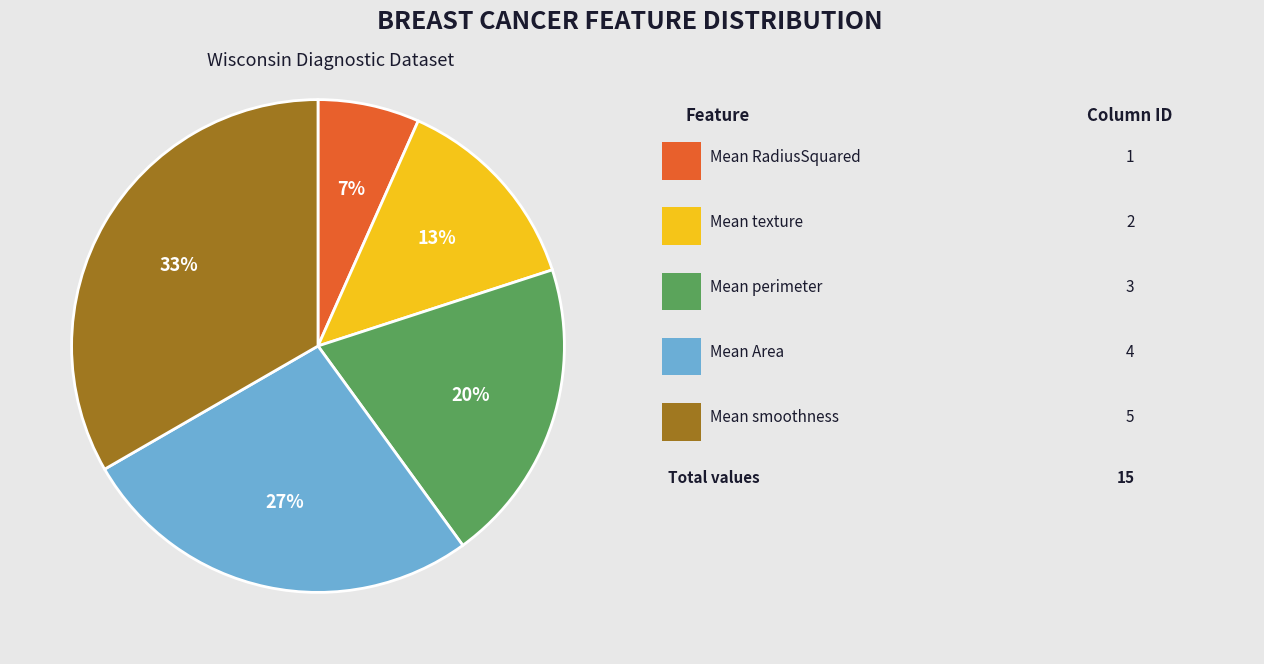

To the nearest percent, what is the average slice percentage?

20%